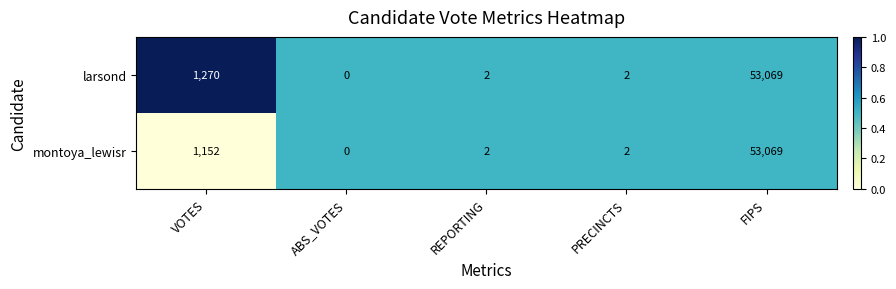

At which category is the sum across all series the highest?

FIPS